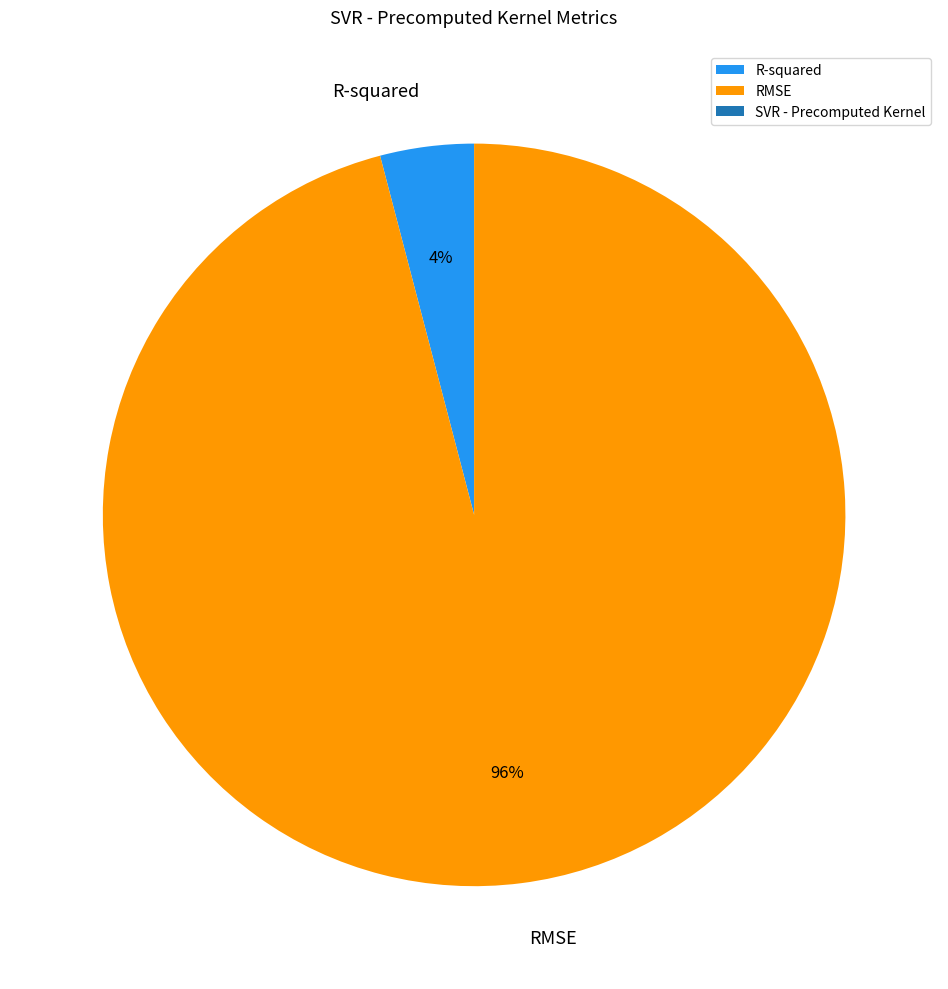

To the nearest percent, what is the difference between the RMSE and R-squared slice percentages?

92%